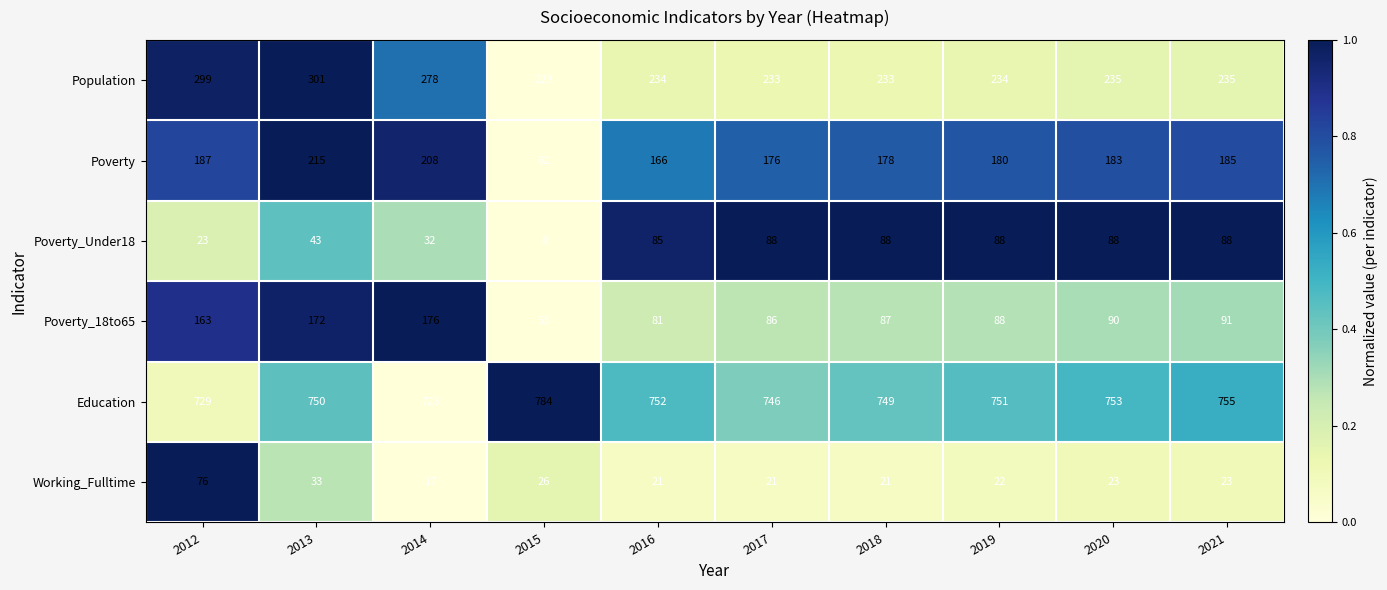

List the series in order of their peak value, lowest first.

Working_Fulltime, Poverty_Under18, Poverty_18to65, Poverty, Population, Education